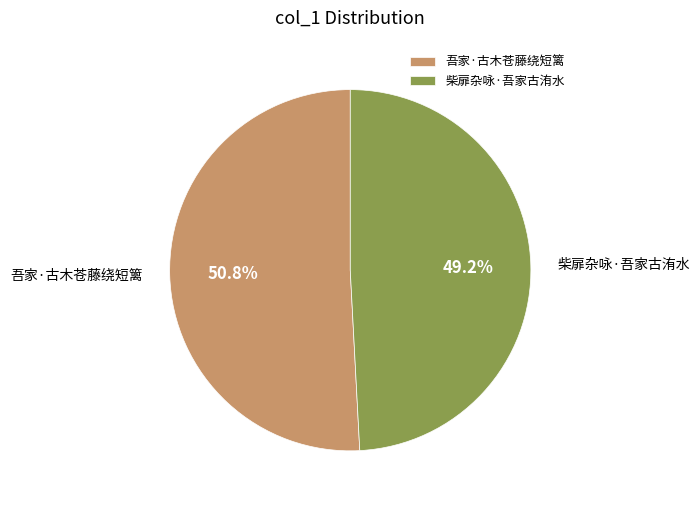

Which has a higher value, 吾家·古木苍藤绕短篱 or 柴扉杂咏·吾家古洧水?

吾家·古木苍藤绕短篱